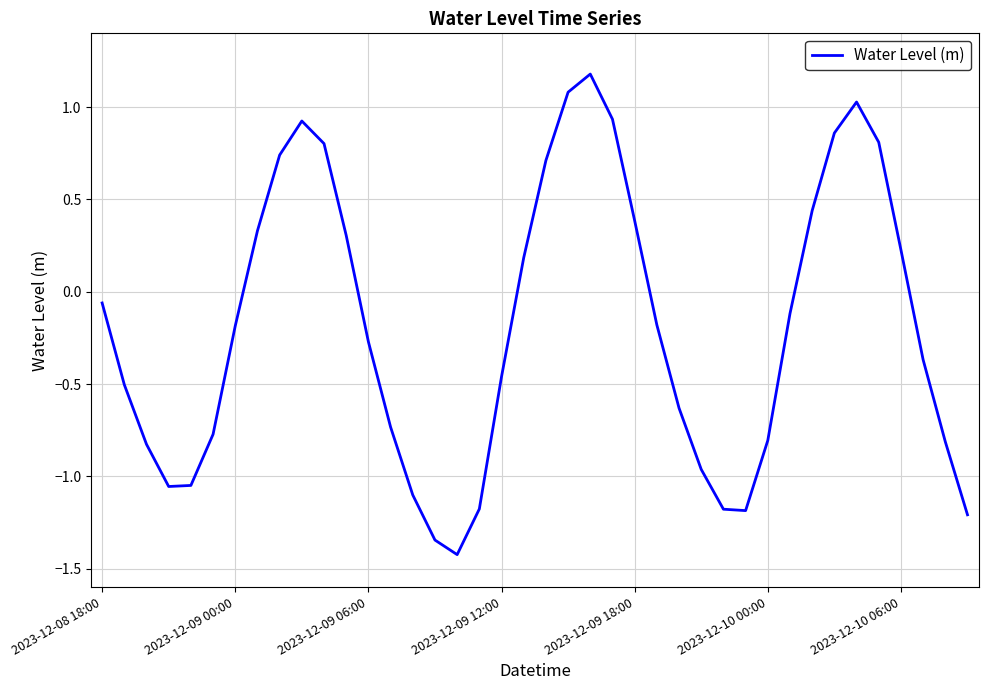

What is the difference between the maximum and minimum values?

2.6